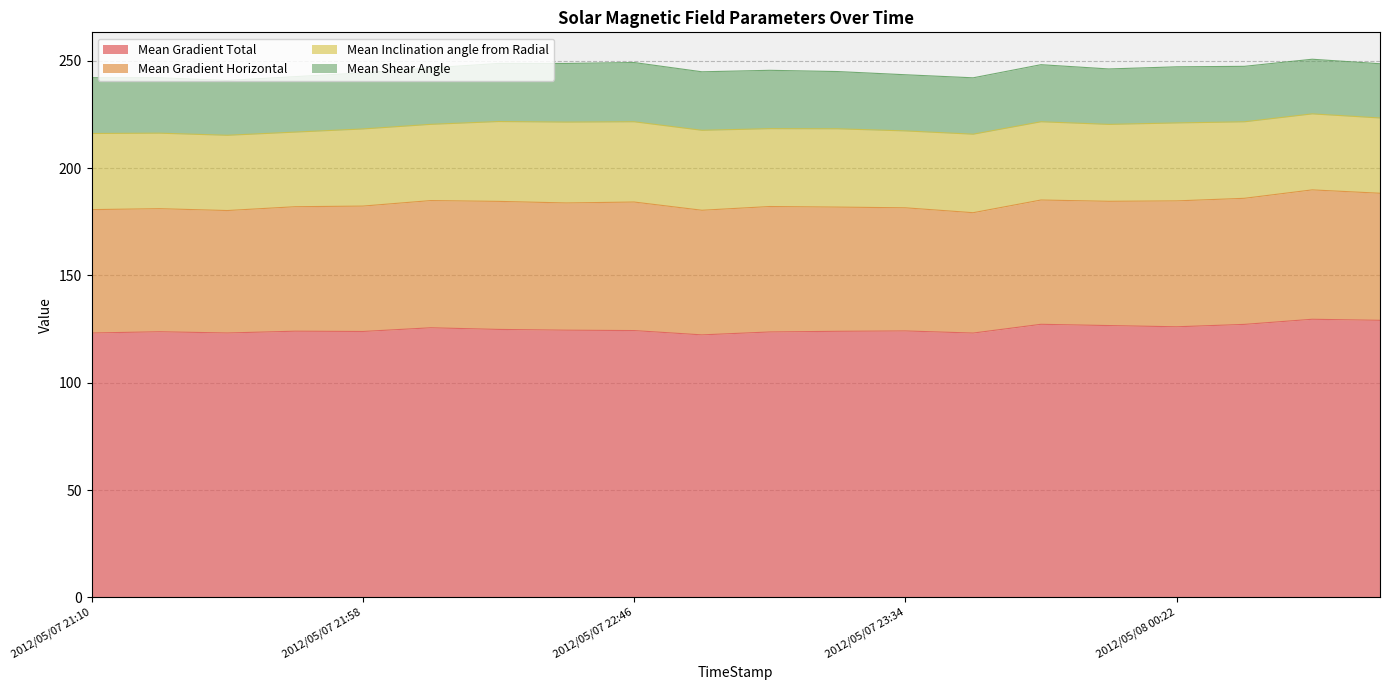

What is the label of the 5th point from the right?

2012/05/08 00:10